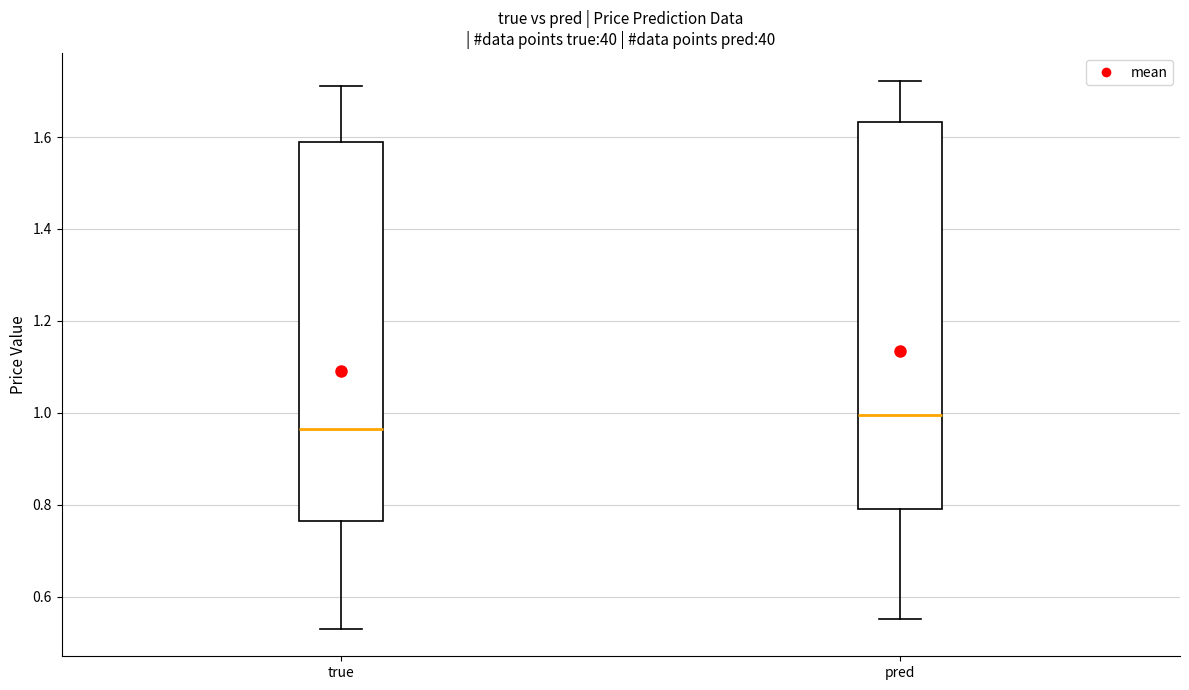

Reading left to right, read every box against the y-axis: the position of its median line, the range the box covers, and the ends of its whiskers. The values are not printed on the chart, so give them approximately, as read against the axis.

true: median 0.96, box 0.76 to 1.58, whiskers 0.52 to 1.72
pred: median 1.00, box 0.78 to 1.64, whiskers 0.56 to 1.72